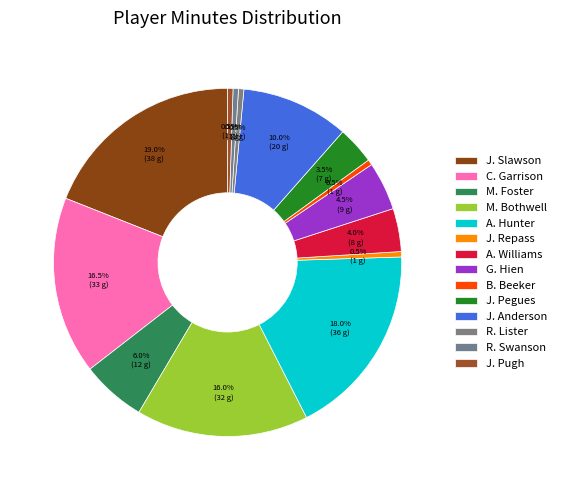

The J. Repass slice represents 10% of the pie. True or false?

False